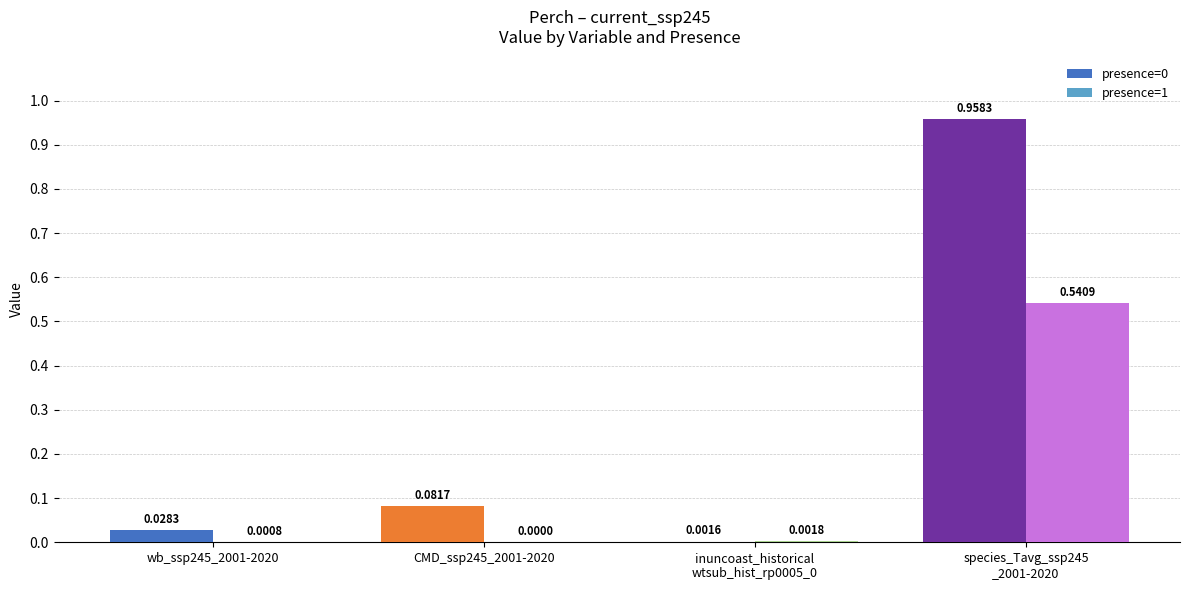

How many groups of bars are there?

4